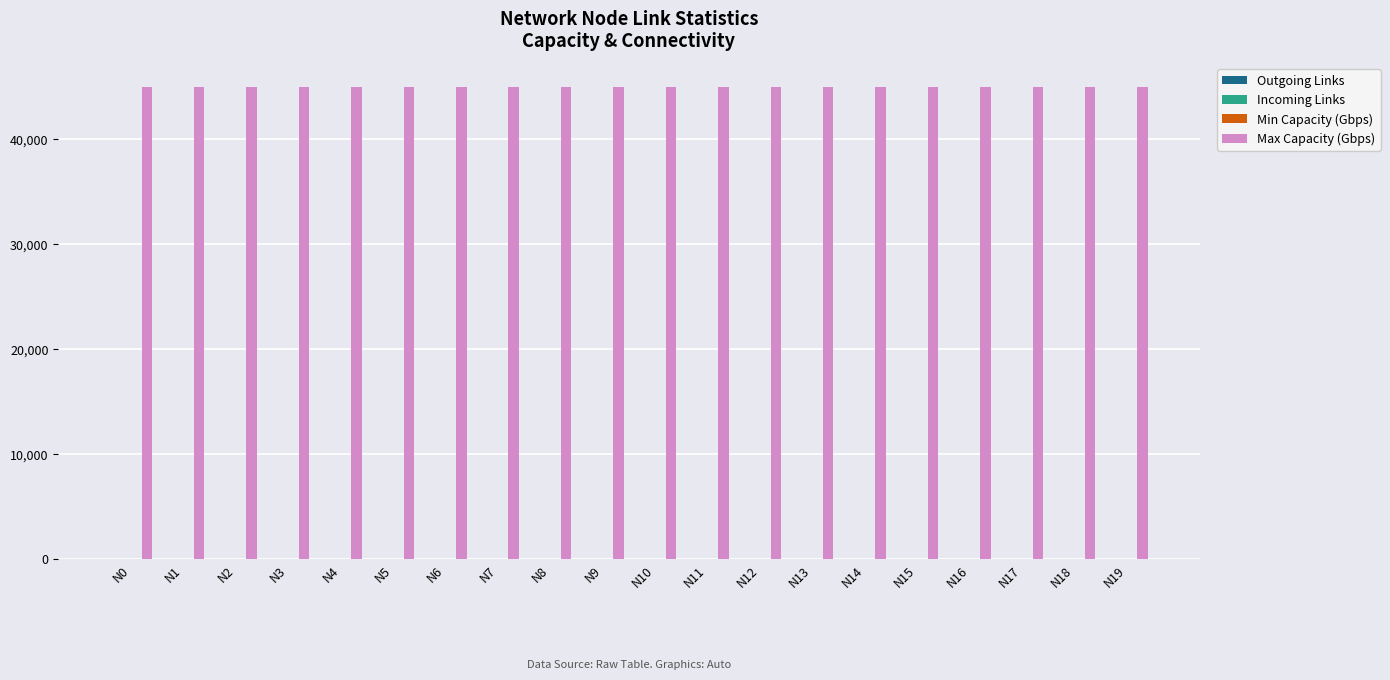

What is the maximum value shown in the chart?

45000